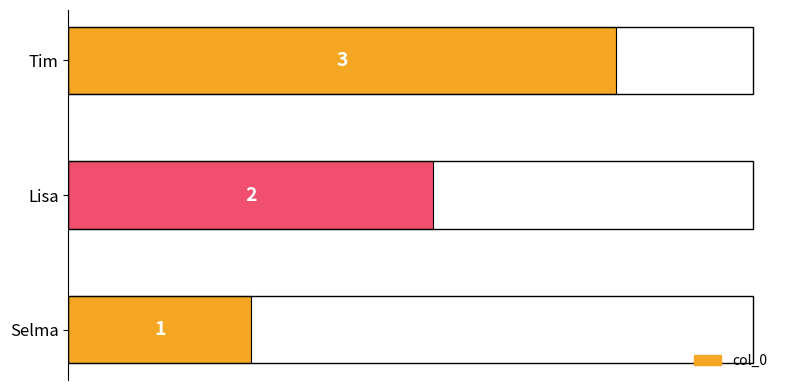

Which has a higher value, Tim or Selma?

Tim